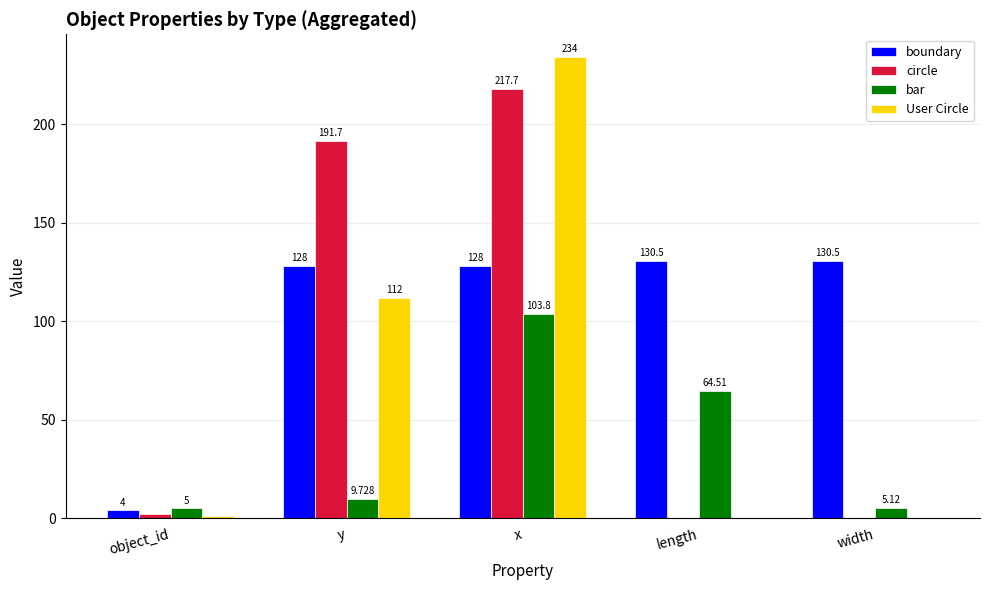

True or false: User Circle has a value of 101.5 at x.

False